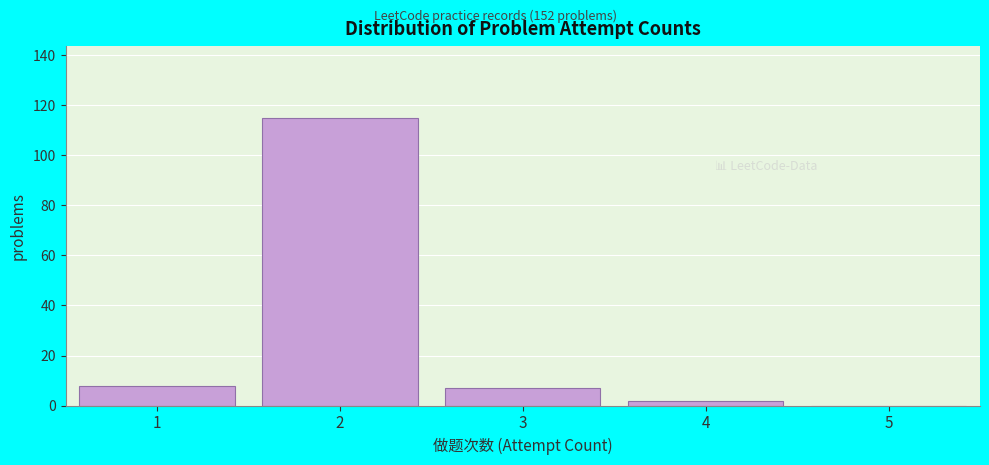

What is the height of the bar covering 1.5 to 2.5 on the x-axis? The values are not printed on the chart, so give them approximately, as read against the axis.

116